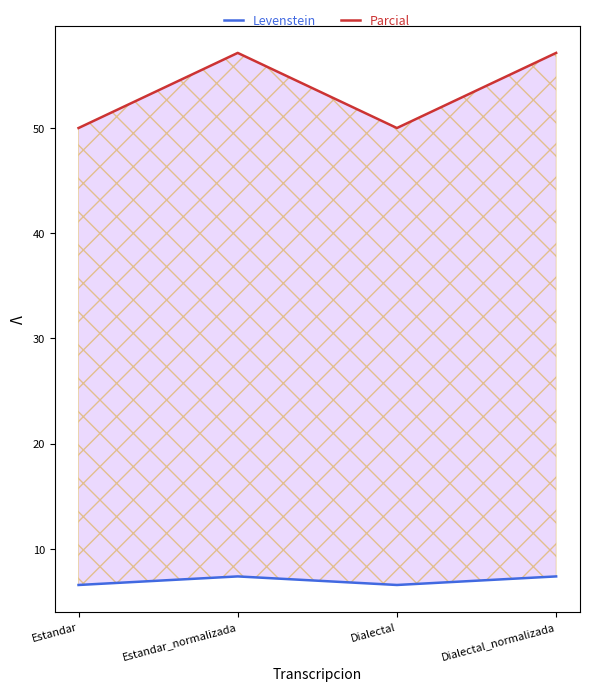

Rank the series by their average value, from lowest to highest.

Levenstein, Parcial